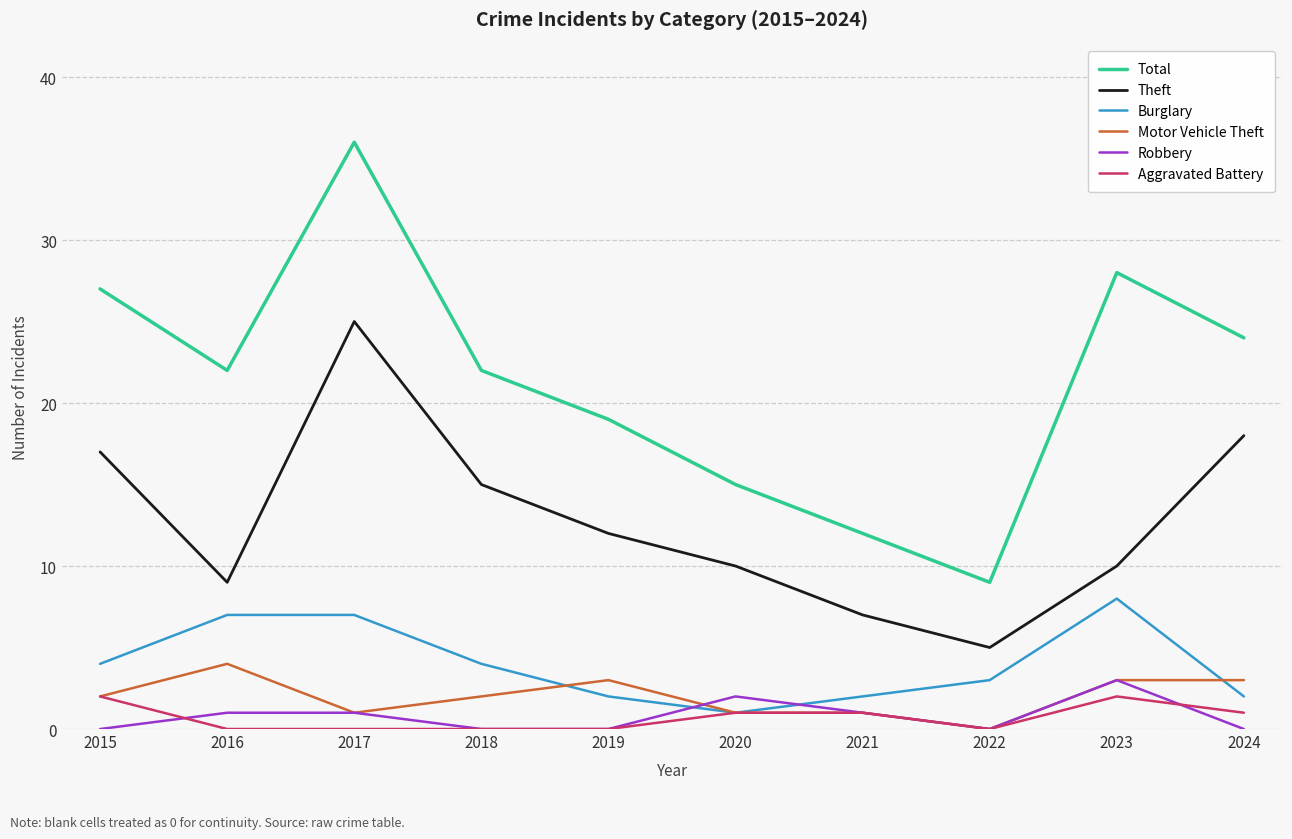

Is the value of Total at 2016 greater than the value of Motor Vehicle Theft at 2022?

Yes